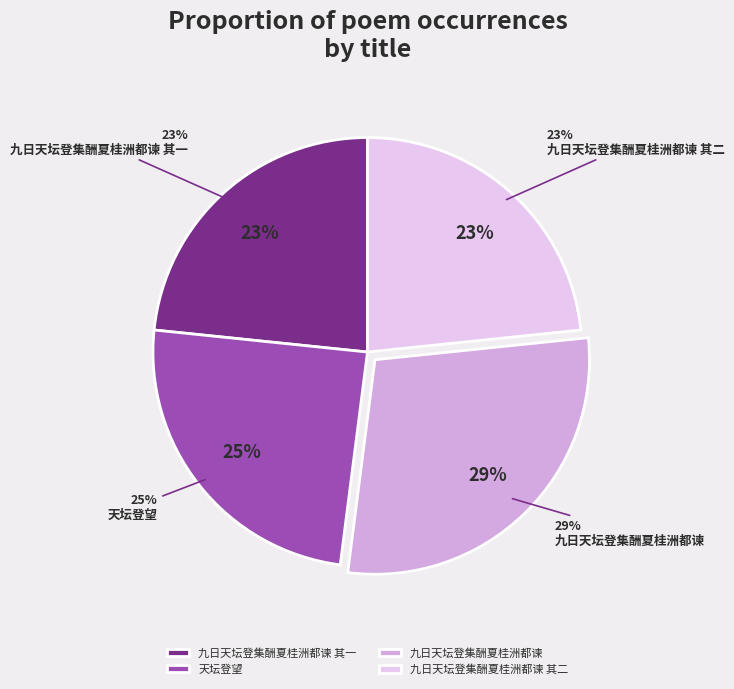

Does 天坛登望 account for over 50% of the chart?

No